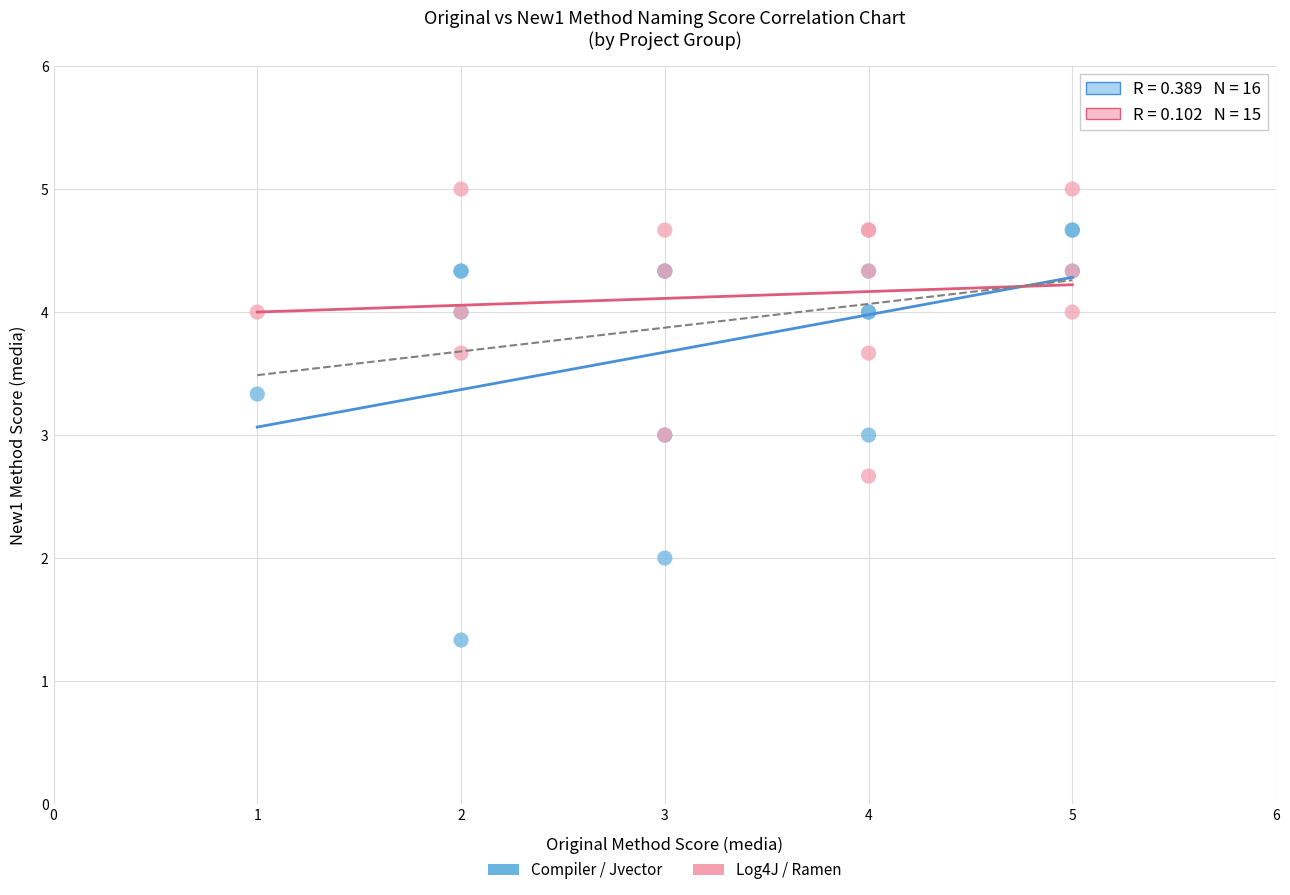

Which series contains the lowest Y value?

Compiler / Jvector